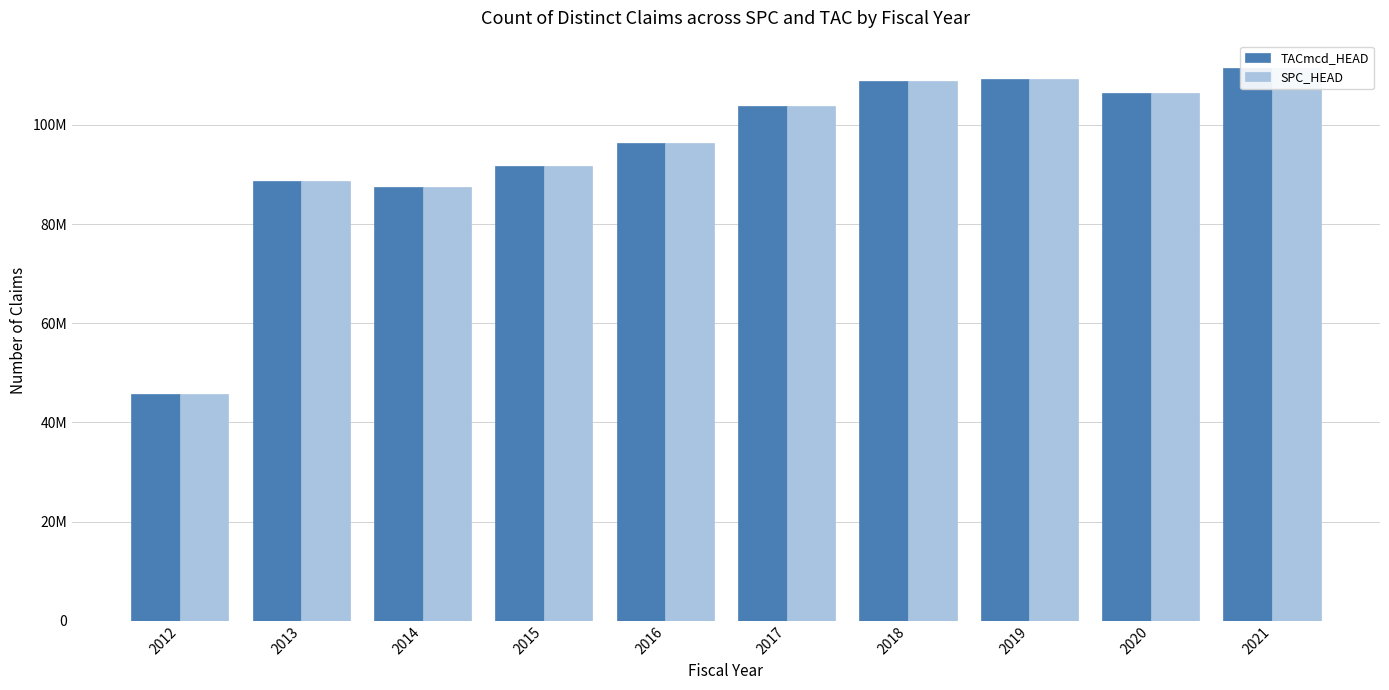

What is the approximate value of TACmcd_HEAD at 2020, to the nearest 10?

106324150